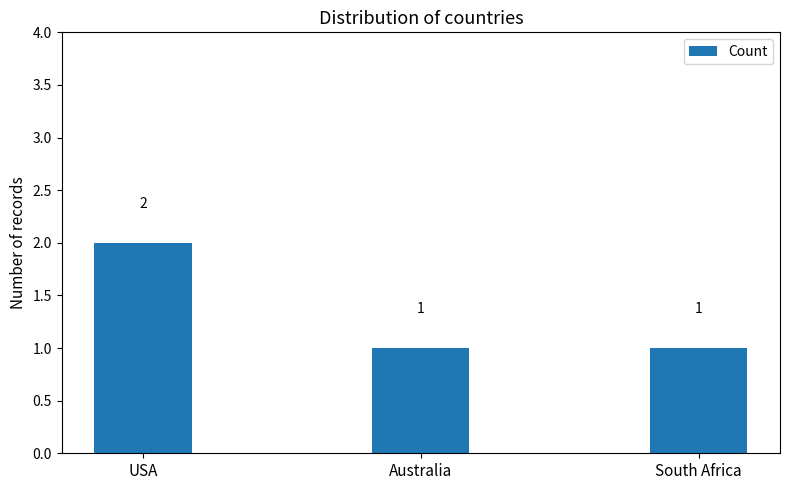

At which category does the chart reach its peak across all series?

USA